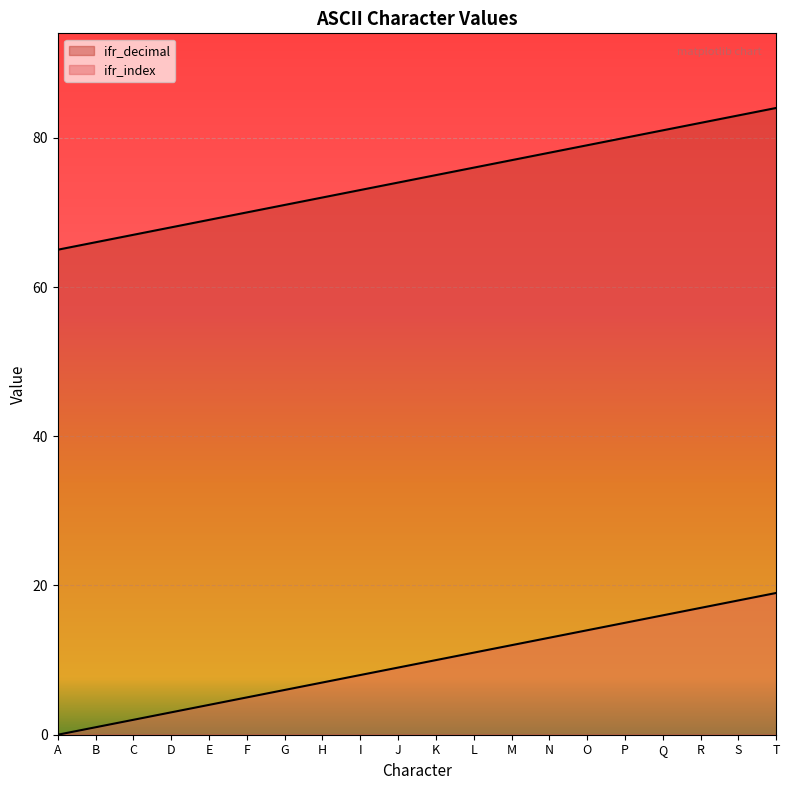

True or false: ifr_index and ifr_decimal intersect in this chart.

False